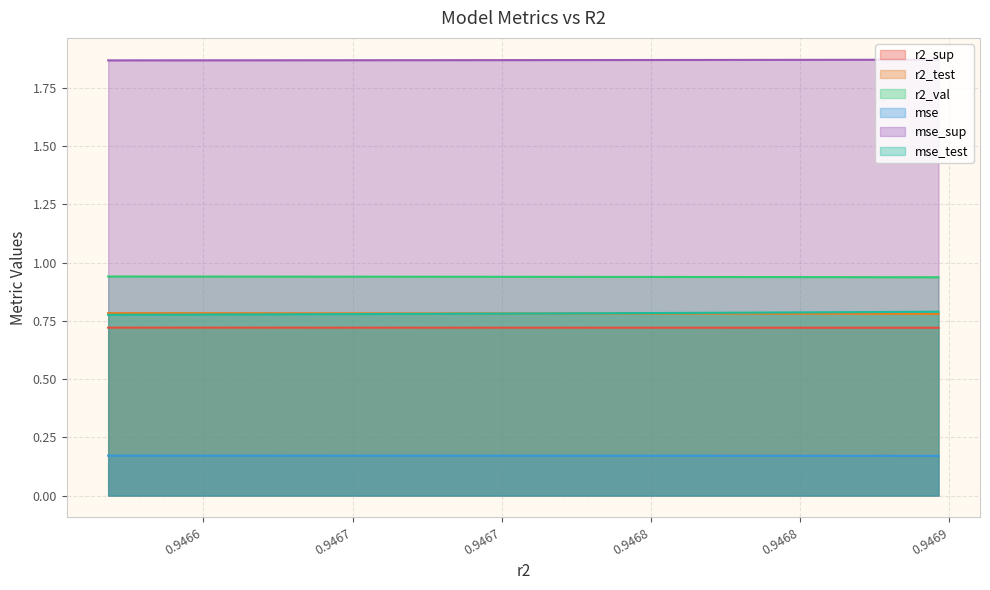

True or false: r2_sup and r2_test cross at least once.

False